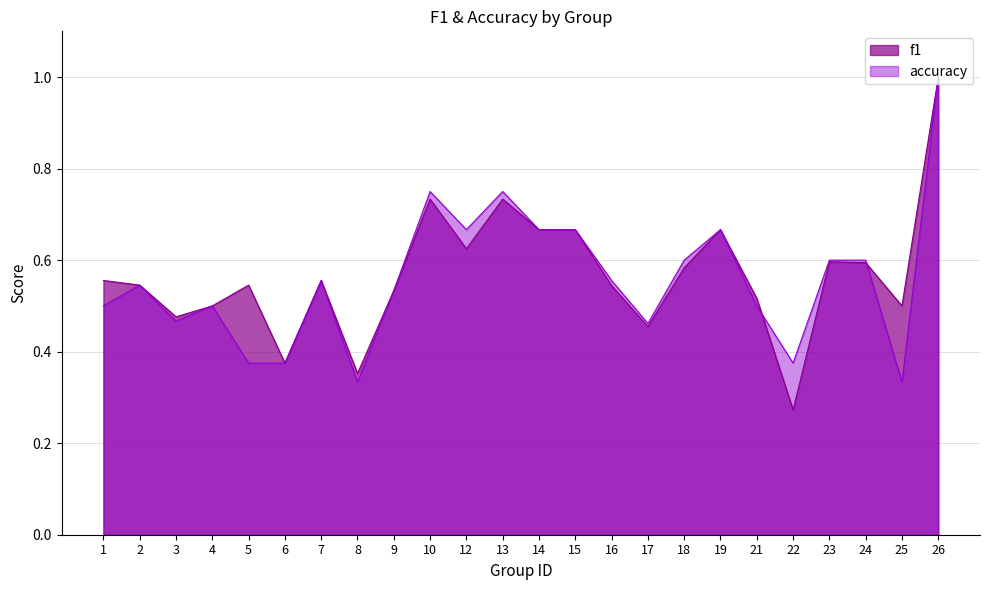

Does the chart have visible grid lines?

Yes